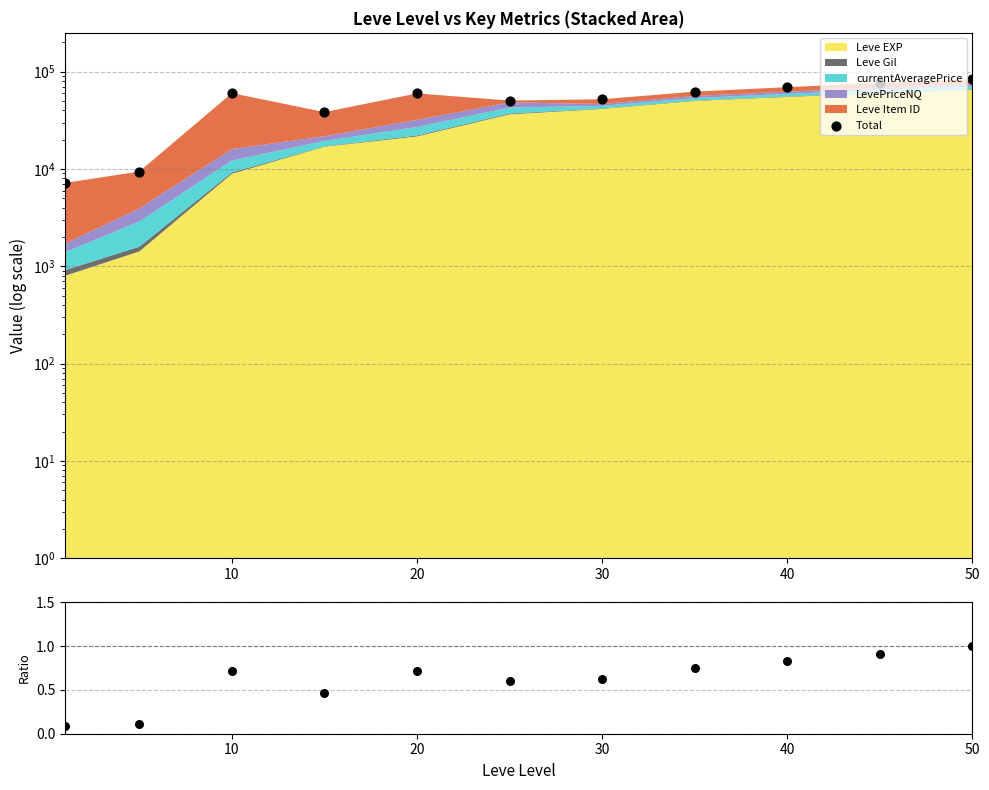

Which series has the largest total across all categories?

Total